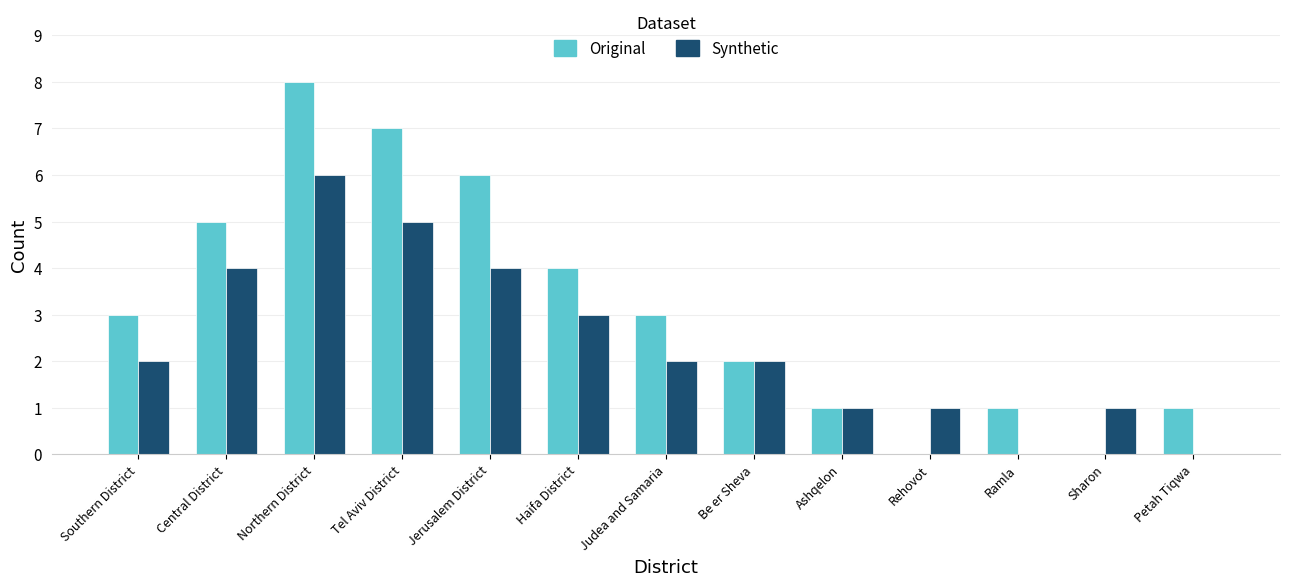

At which label is Original closest to 4?

Haifa District